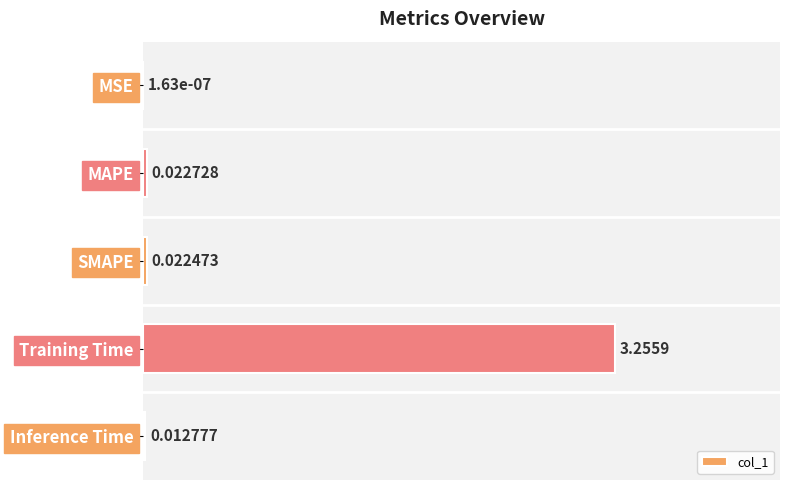

Where is the data nearest to the value 0?

MSE